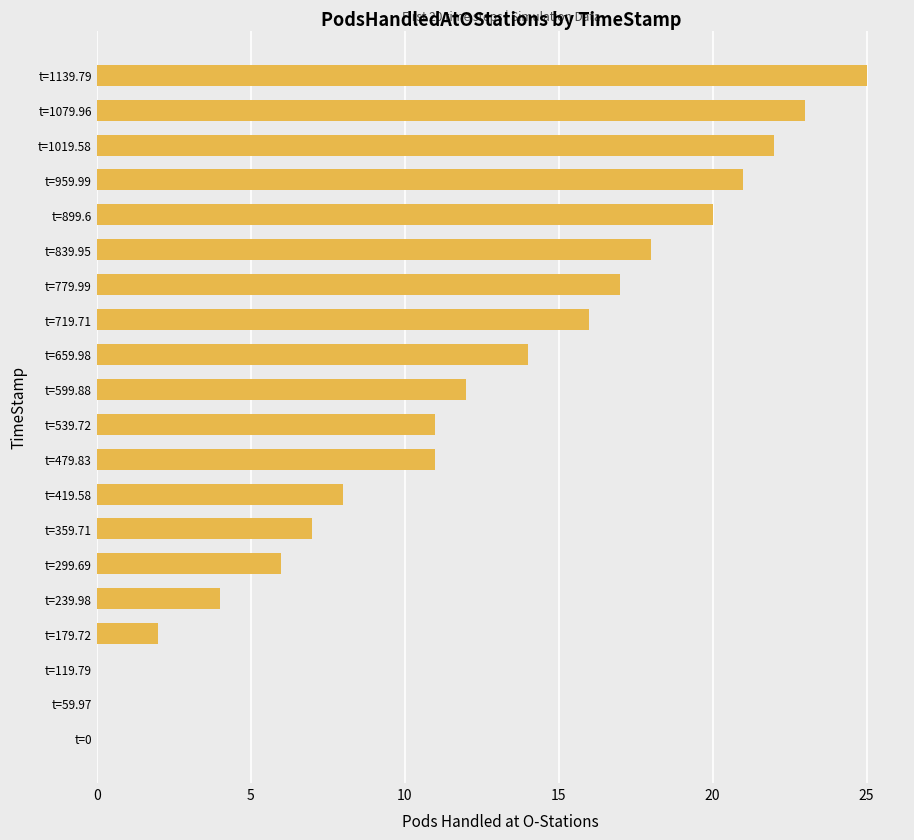

What is the greatest value displayed?

25